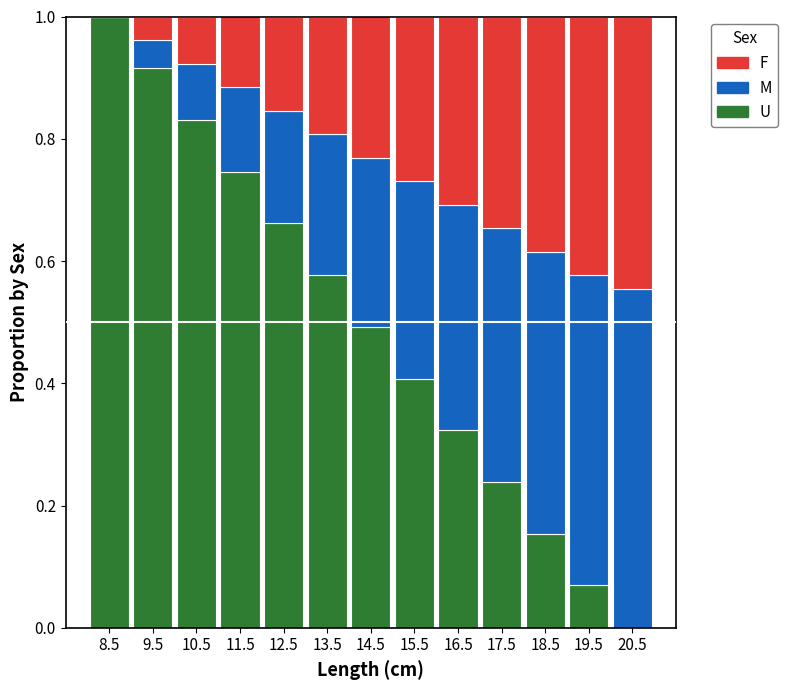

What is the total height of the stacked bar covering 12 to 13 on the x-axis? The values are not printed on the chart, so give them approximately, as read against the axis.

1